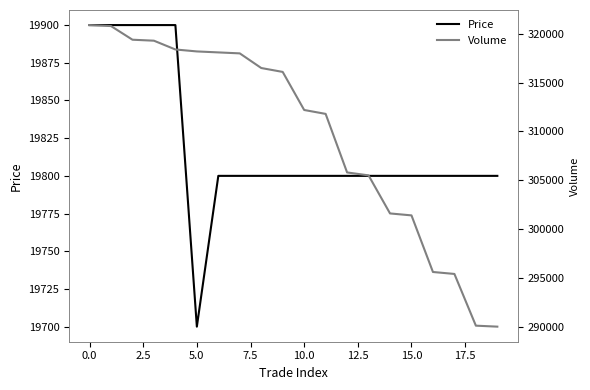

Where is Volume nearest to the value 305450?

13